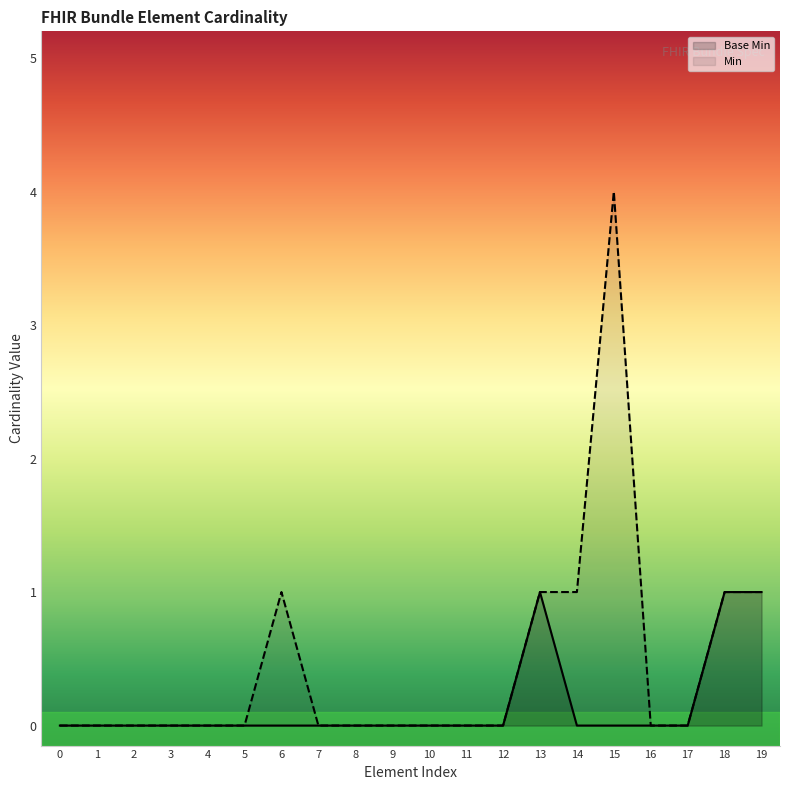

What is the maximum value shown in the chart?

4